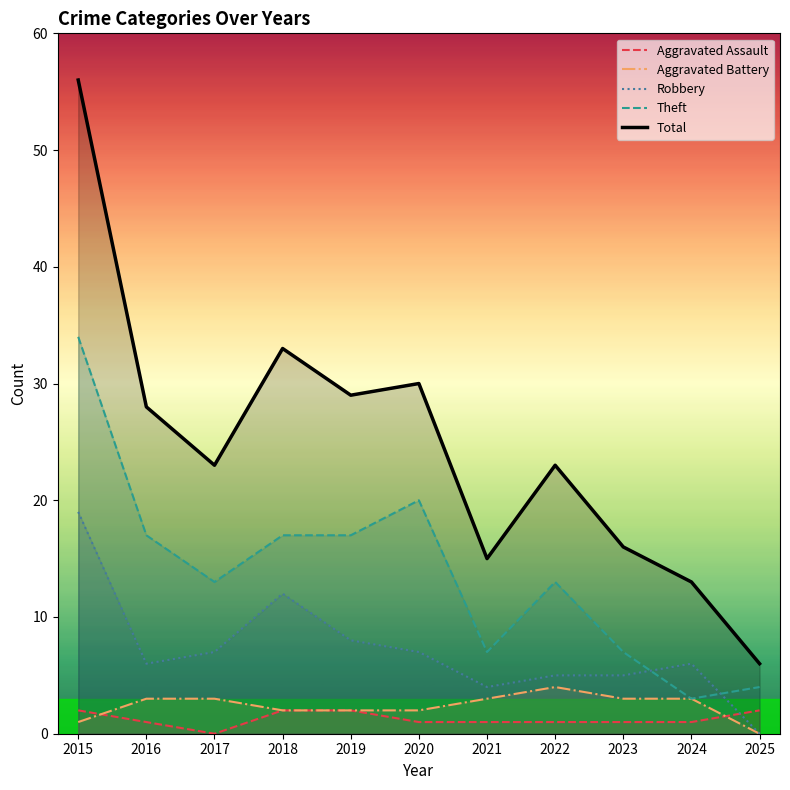

How many interior local peaks does the Theft series have?

2